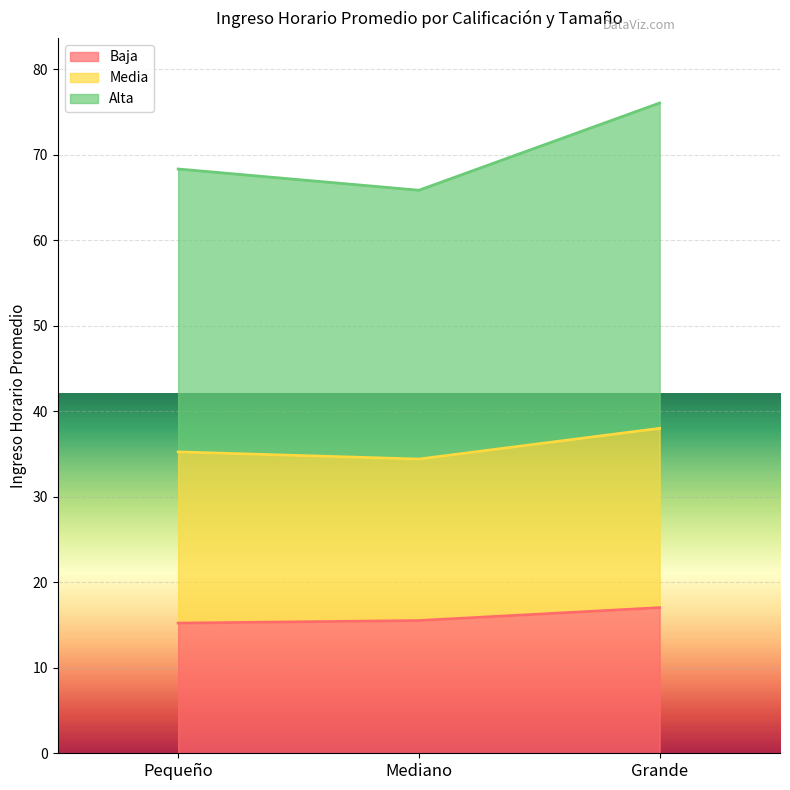

At how many categories does at least one series exceed 54?

3